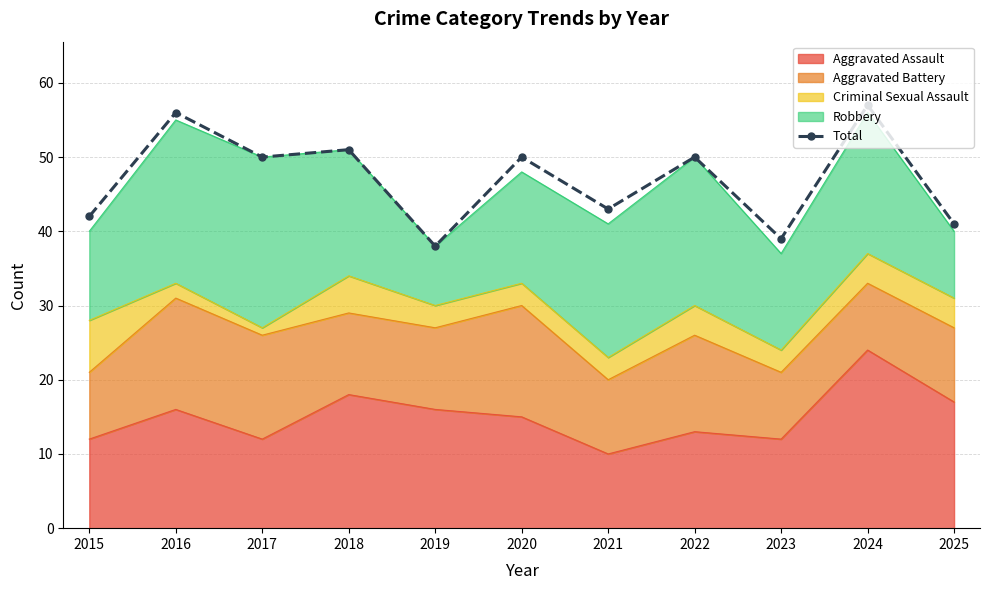

The chart shows a value of 38 at 2019. True or false?

True